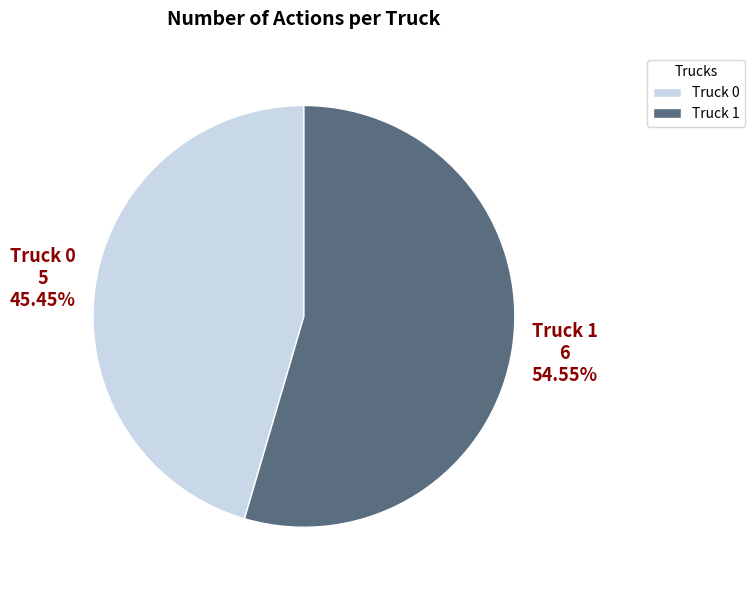

Approximately how many times larger is the value at Truck 1 compared to Truck 0?

1.2